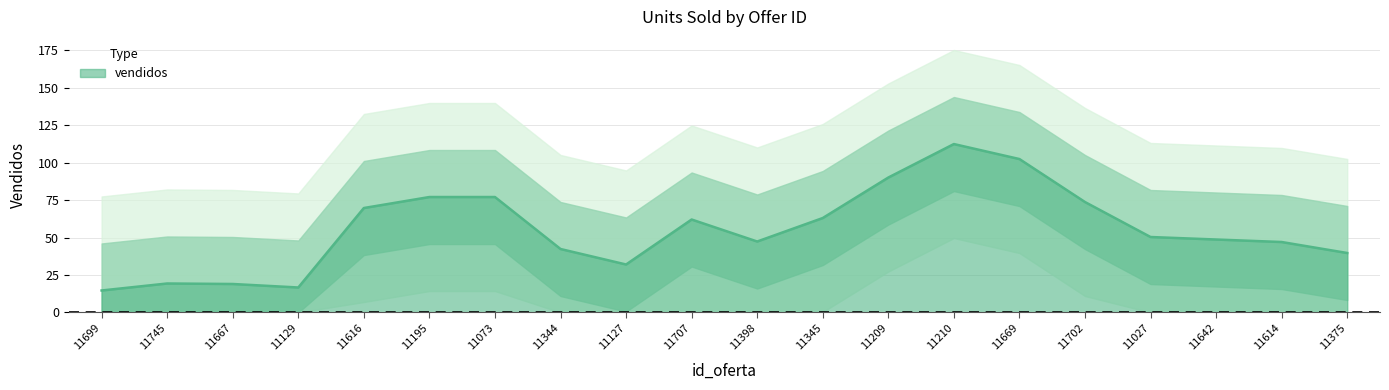

Is it true that vendidos equals 50.3 at 11027?

True